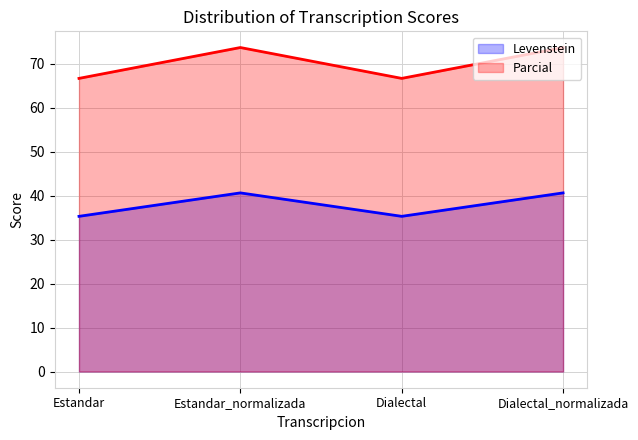

What is the label of the 3rd point from the right?

Estandar_normalizada